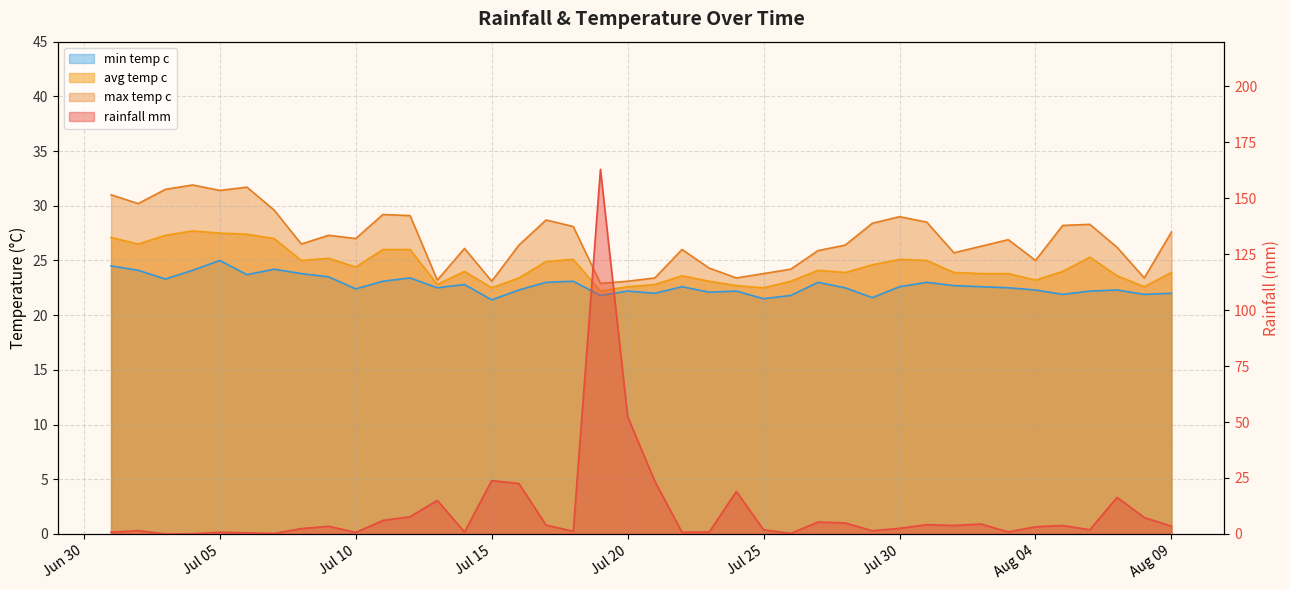

Between 2024-07-20 and 2024-07-28, which series saw the biggest shift?

rainfall_mm